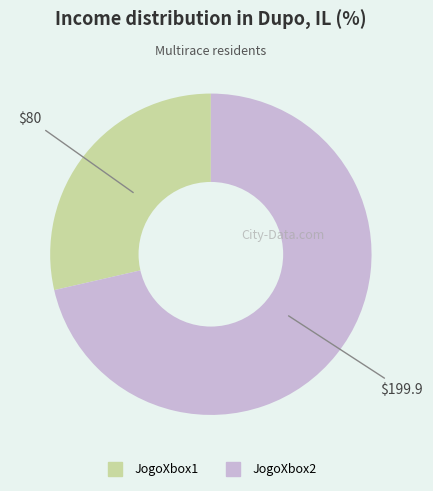

What is the majority slice?

JogoXbox2